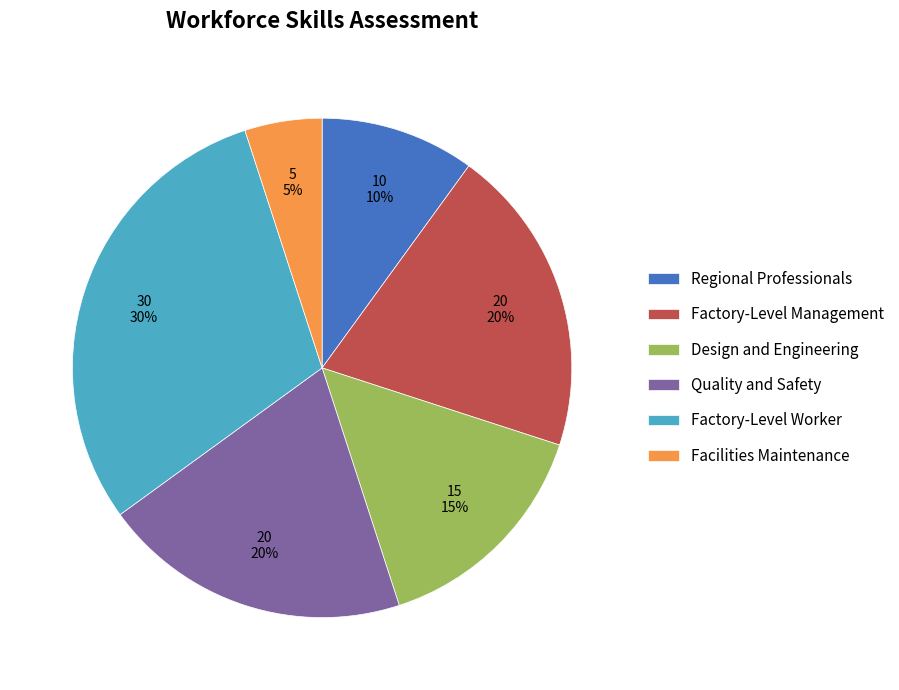

Do Design and Engineering and Quality and Safety together represent more than half of the pie?

No